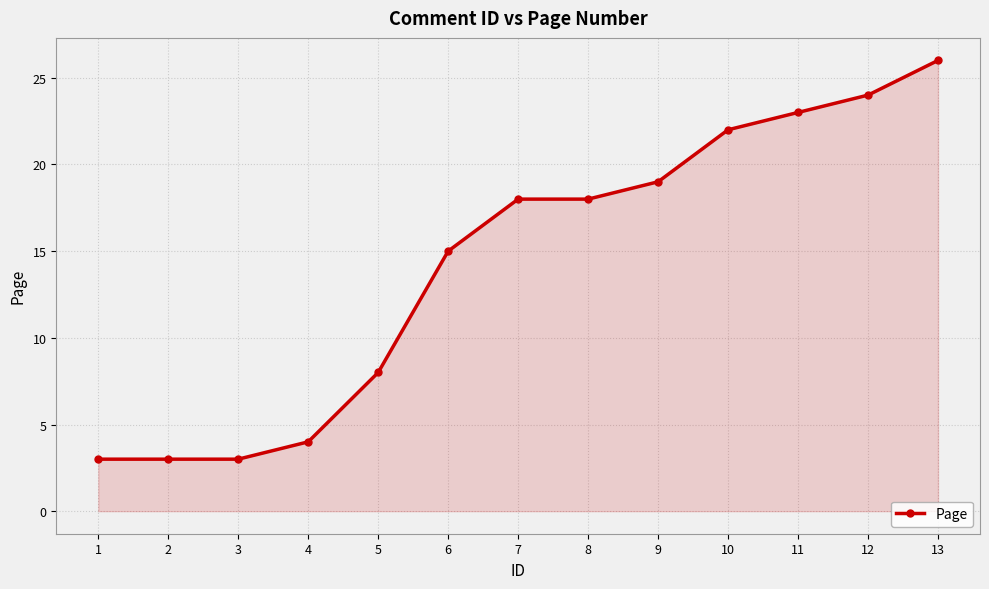

Approximately how many times larger is the value at 10 compared to 8?

1.2